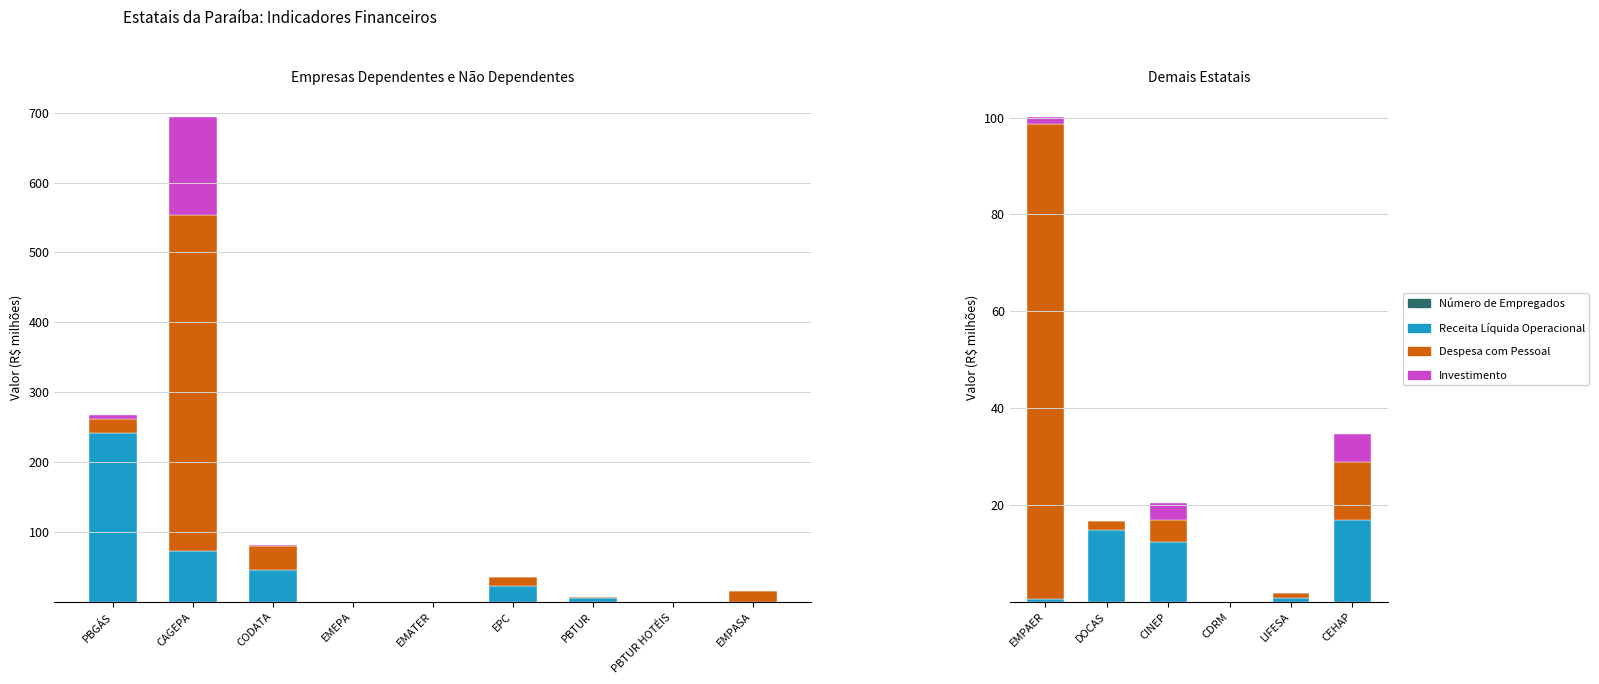

Which label corresponds to the smallest value in the chart?

CDRM